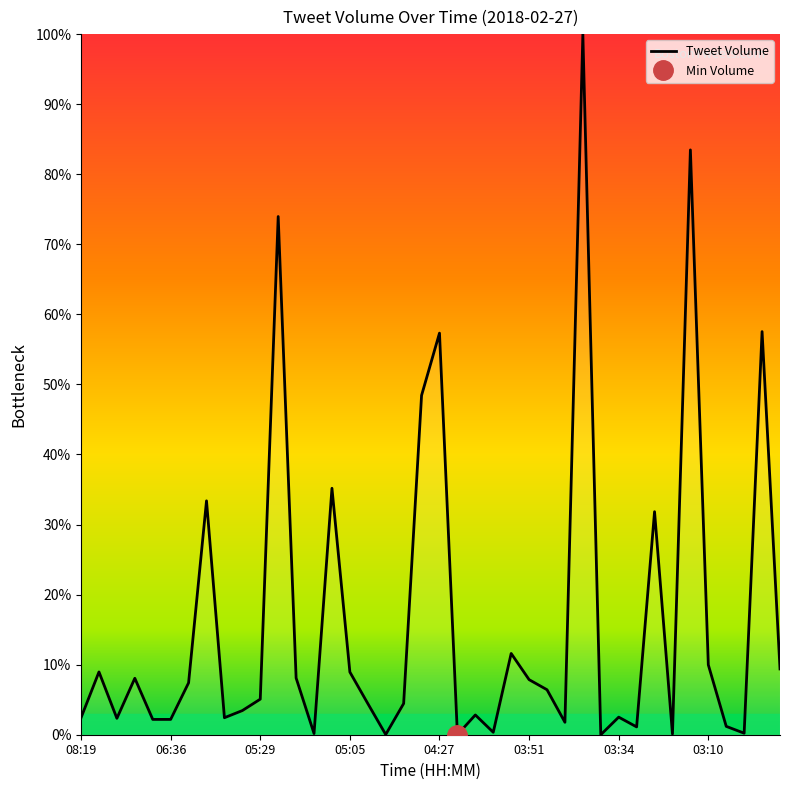

At which category does the chart reach its minimum across all series?

04:24